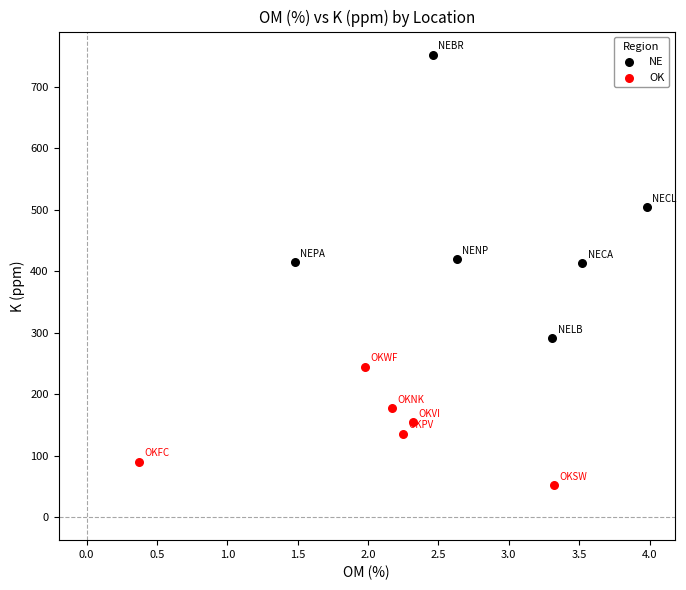

Which series has the widest spread of Y values?

NE